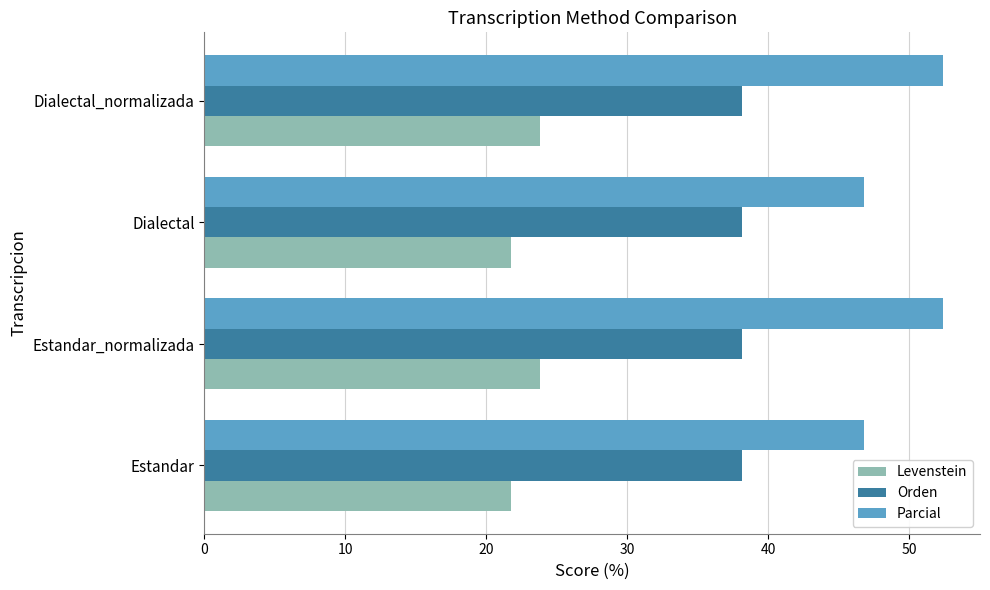

What is the difference between the maximum and minimum values in the Levenstein series?

2.1